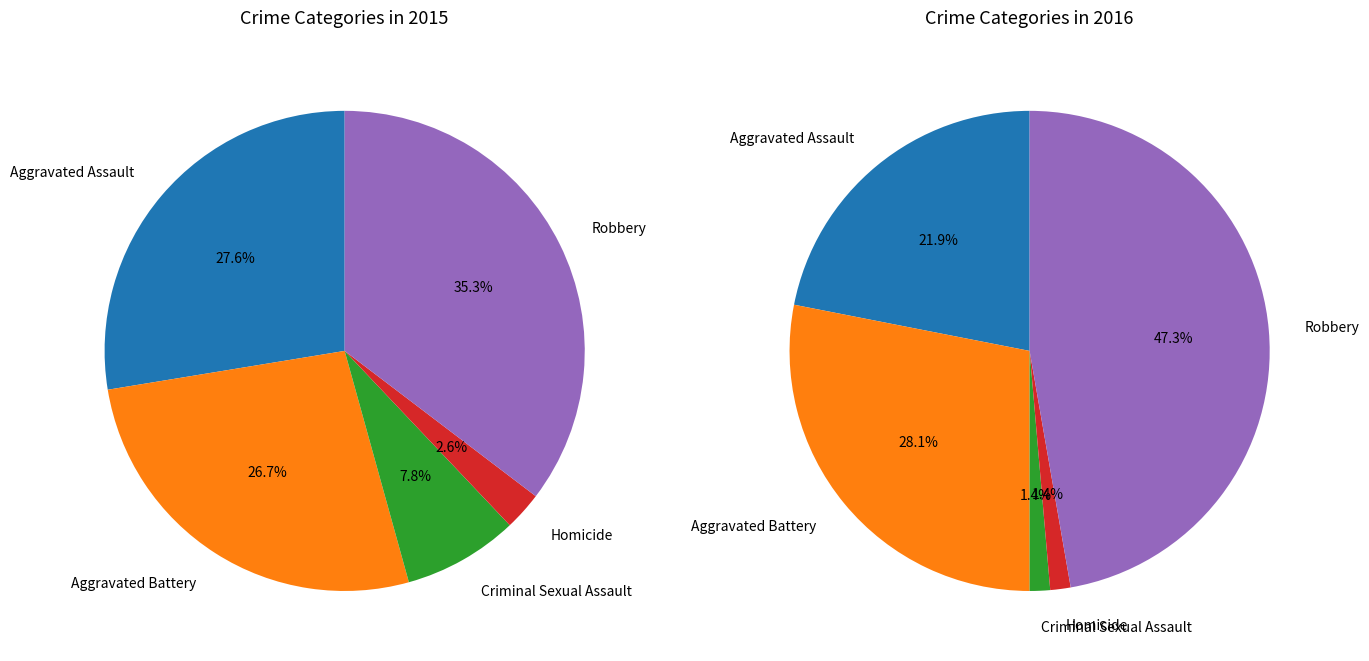

What is the smallest slice in the pie chart?

Homicide